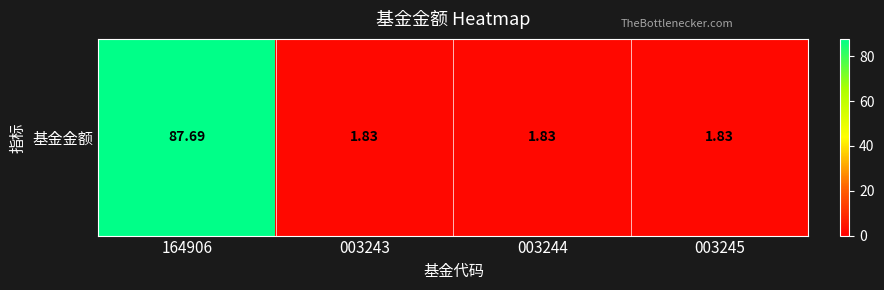

True or false: the data shows 31.5 at 164906.

False